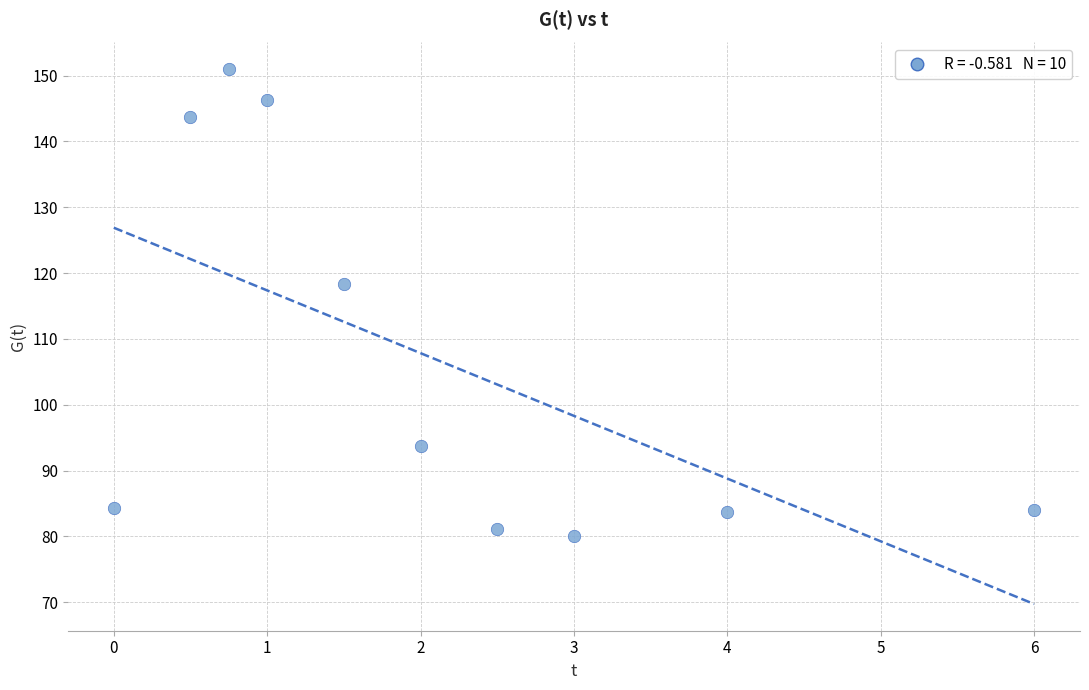

What Y value in the scatter plot is closest to 115?

118.4